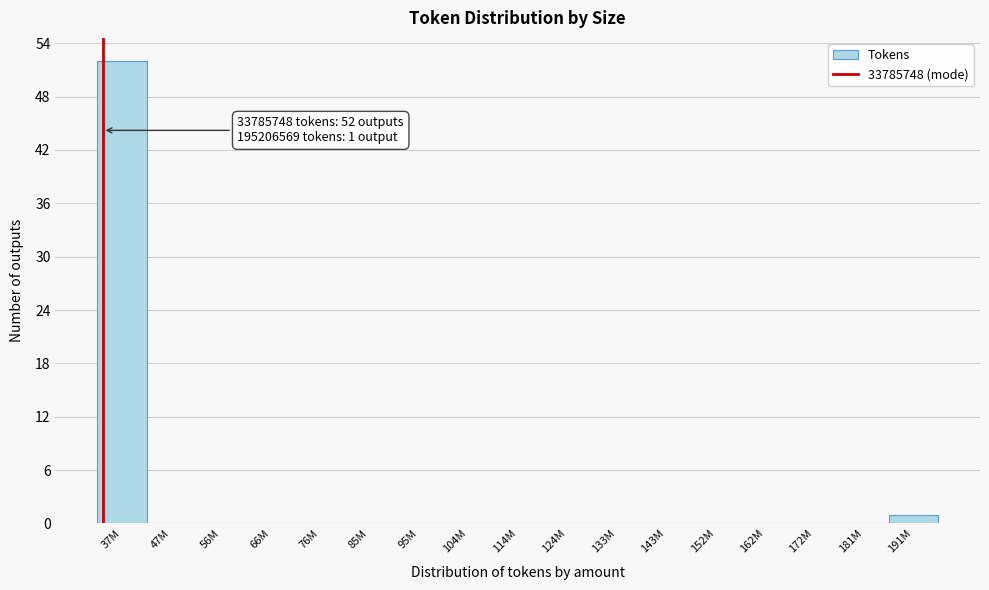

Reading left to right, what are all the values shown in this chart?

37M=52	47M=0	56M=0	66M=0	76M=0	85M=0	95M=0	104M=0	114M=0	124M=0	133M=0	143M=0	152M=0	162M=0	172M=0	181M=0	191M=1